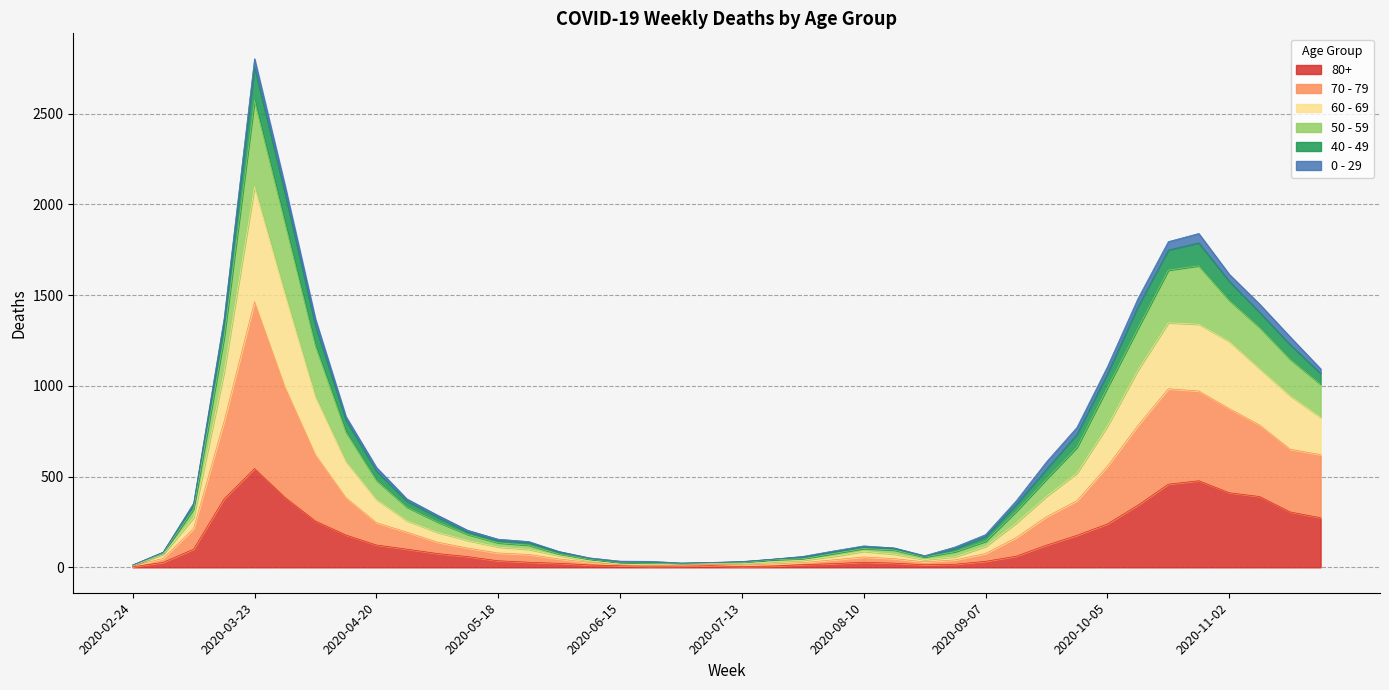

At which category is the sum across all series the highest?

2020-03-23